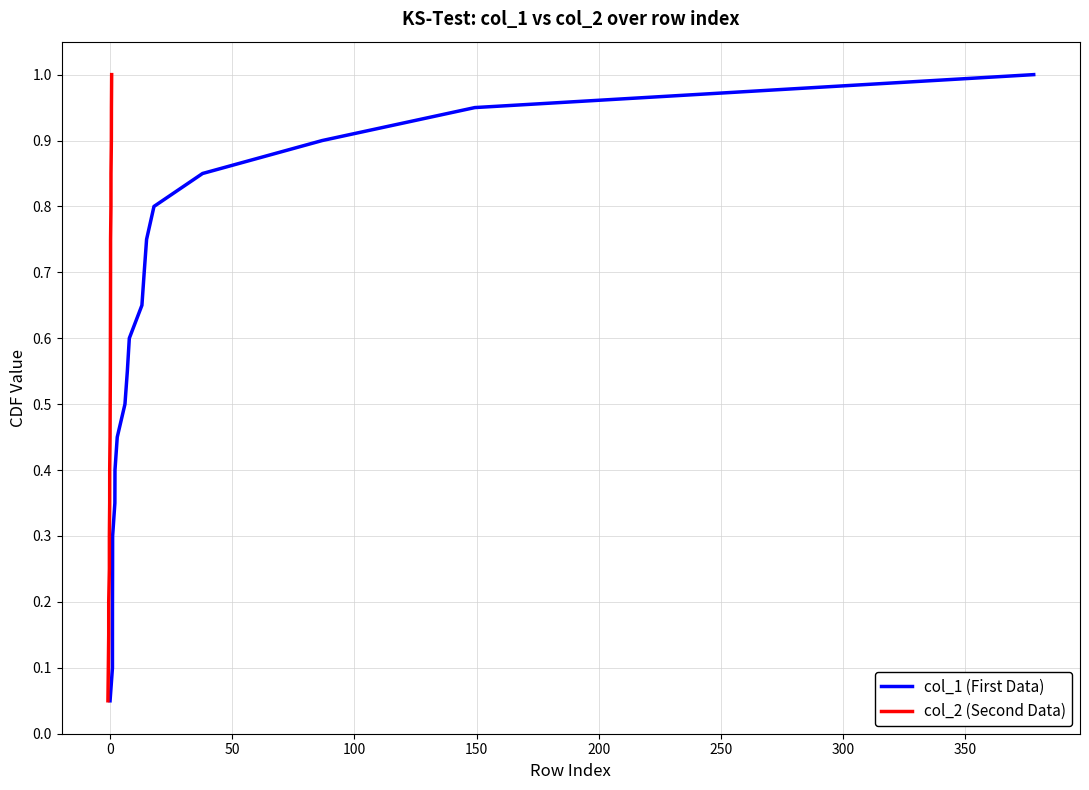

What is the minimum value for col_1 (First Data)?

0.1